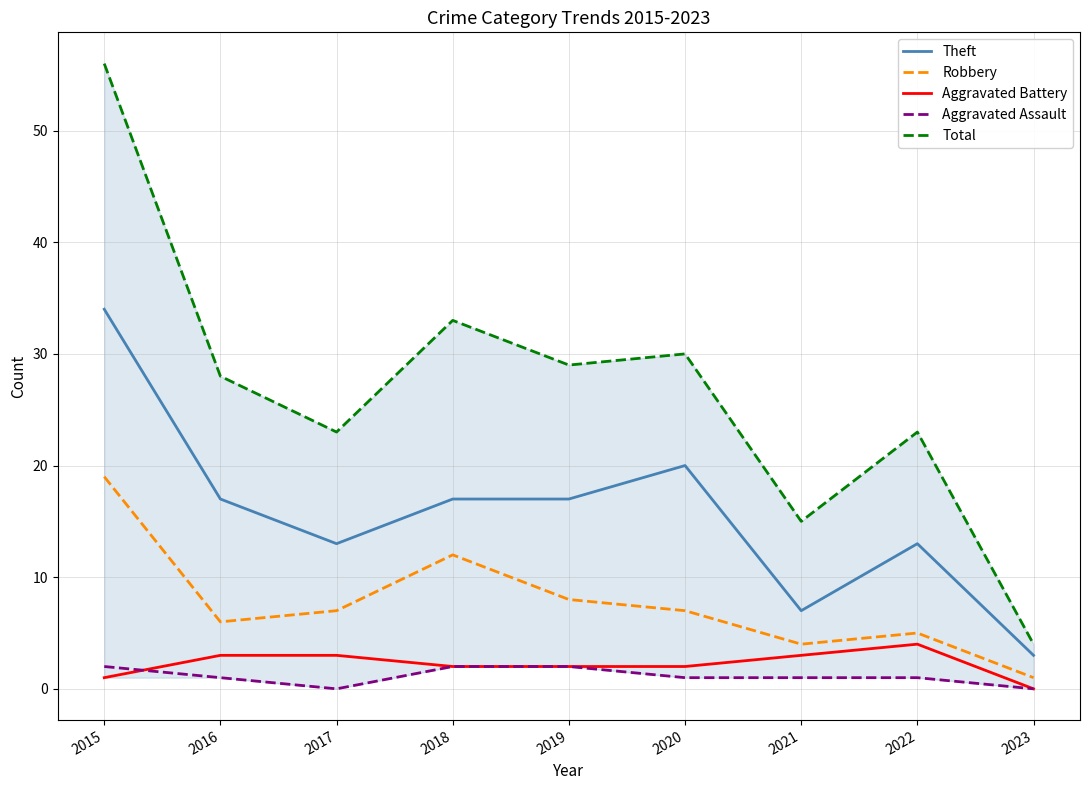

Reading left to right, transcribe all the data shown in this chart.

Theft: 2015=34	2016=17	2017=13	2018=17	2019=17	2020=20	2021=7	2022=13	2023=3
Robbery: 2015=19	2016=6	2017=7	2018=12	2019=8	2020=7	2021=4	2022=5	2023=1
Aggravated Battery: 2015=1	2016=3	2017=3	2018=2	2019=2	2020=2	2021=3	2022=4	2023=0
Aggravated Assault: 2015=2	2016=1	2017=0	2018=2	2019=2	2020=1	2021=1	2022=1	2023=0
Total: 2015=56	2016=28	2017=23	2018=33	2019=29	2020=30	2021=15	2022=23	2023=4